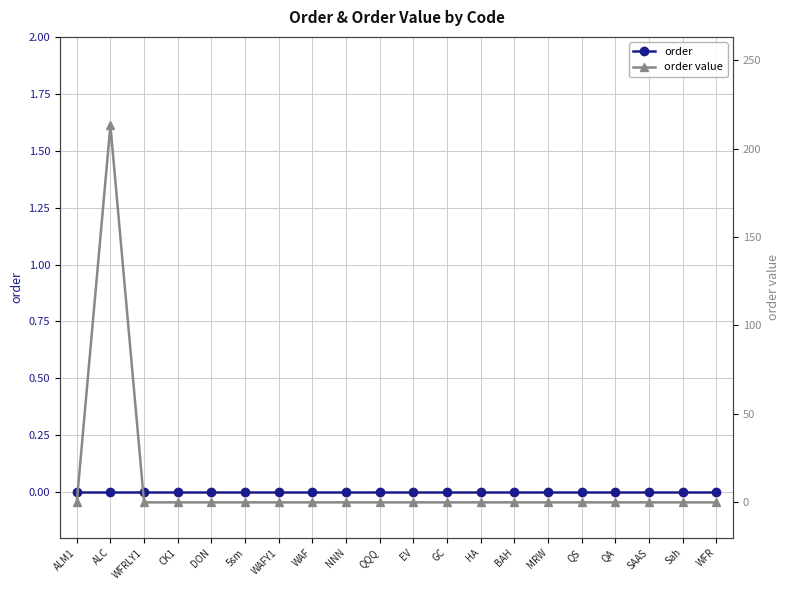

Rank the series by their maximum value, from highest to lowest.

order value, order